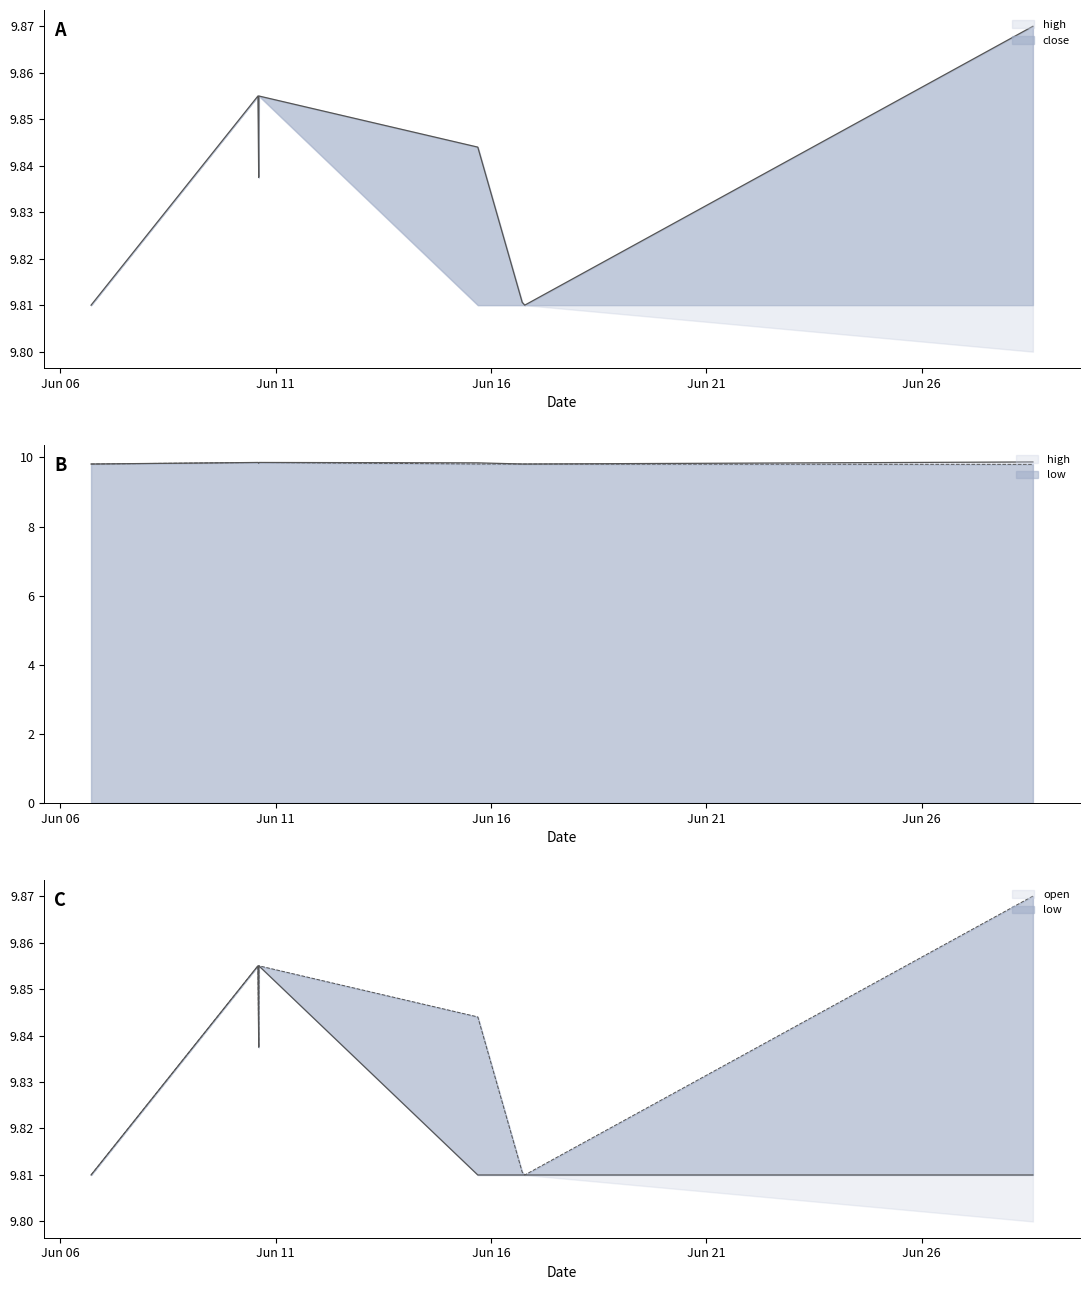

Which has a higher value, 2022-06-10 14:30:00 or 2022-06-16 18:45:00?

2022-06-10 14:30:00